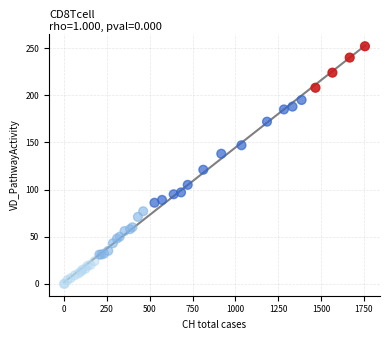

What Y value in the scatter plot is closest to 126?

121